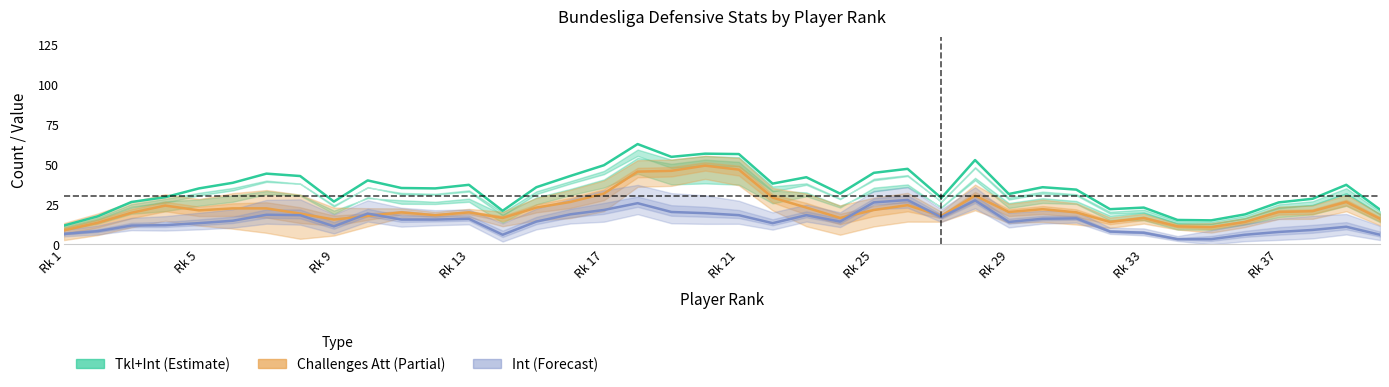

What are all the series names shown in the legend?

Tkl+Int, Challenges Att, Int